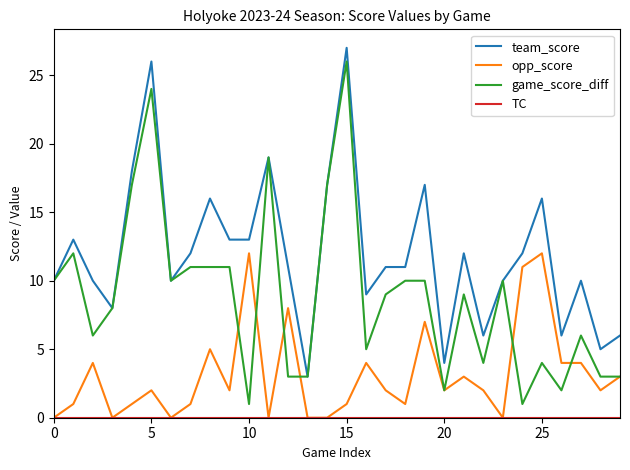

True or false: team_score and opp_score intersect in this chart.

False